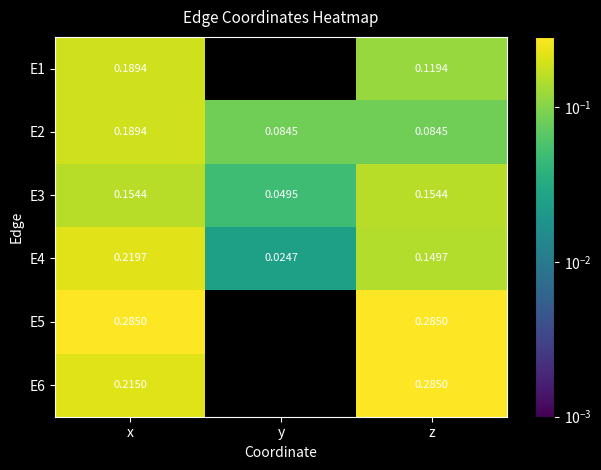

Where is E3 nearest to the value 0?

y